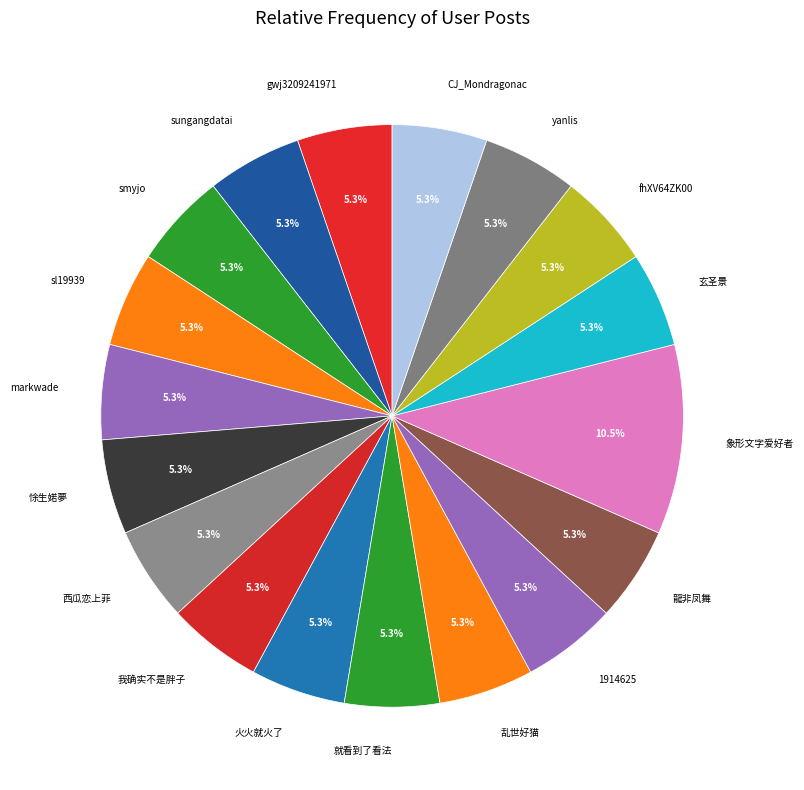

To the nearest percent, what is the difference between the largest and smallest slice percentages?

5%